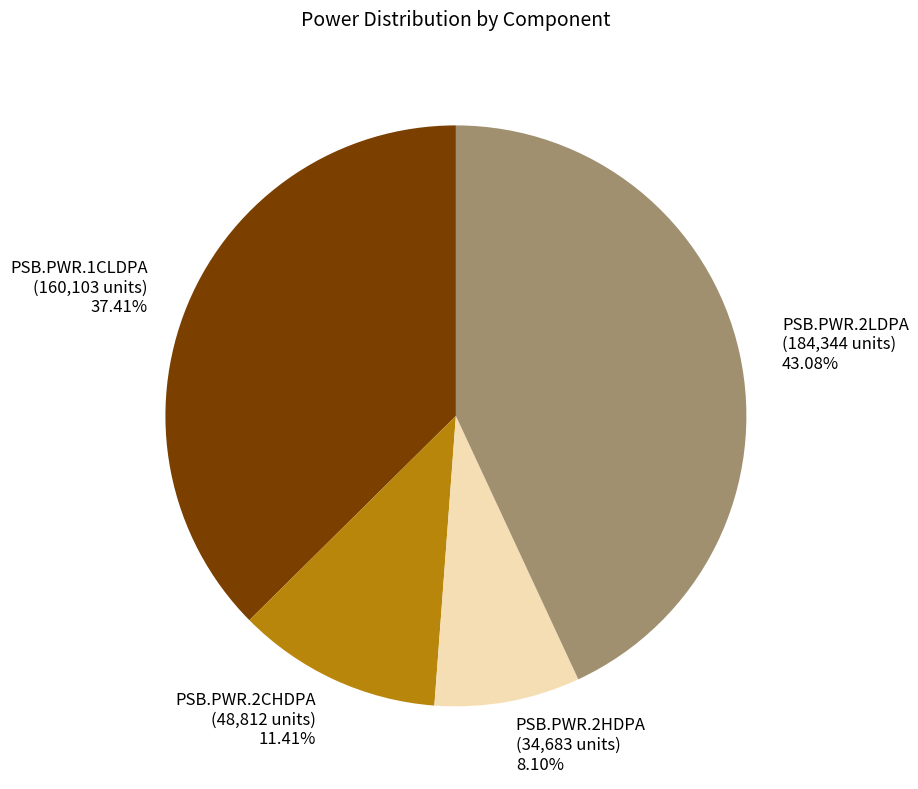

Is it true that PSB.PWR.1CLDPA is 31% of the pie?

False